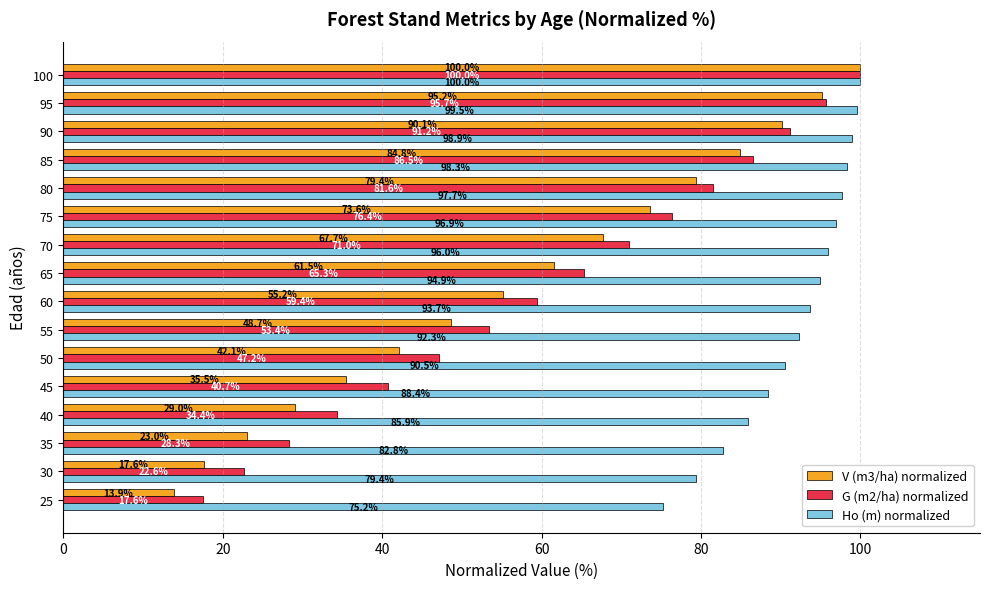

What is the difference between the maximum and minimum values in the G (m2/ha) normalized series?

82.4